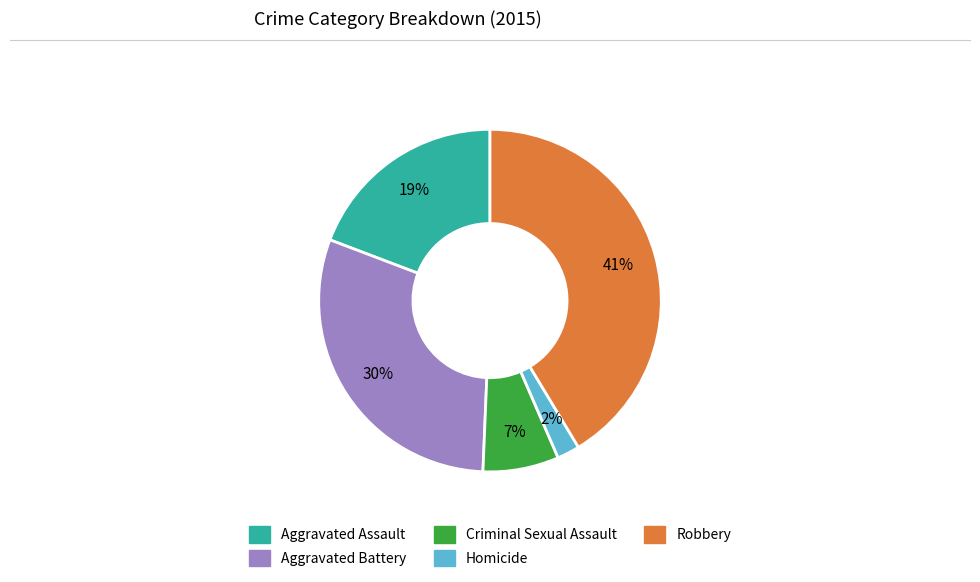

To the nearest percent, what percentage of the pie is Criminal Sexual Assault?

7%